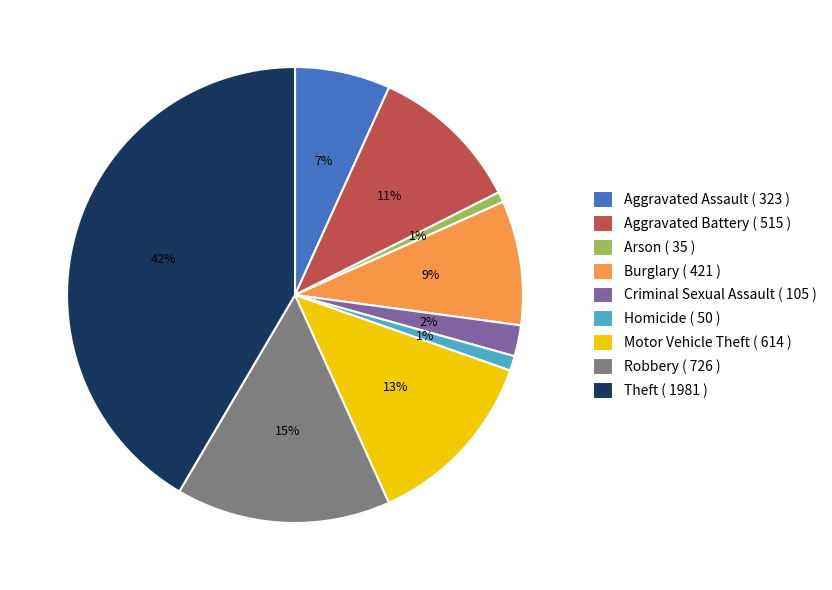

To the nearest percent, what portion does Arson represent?

1%